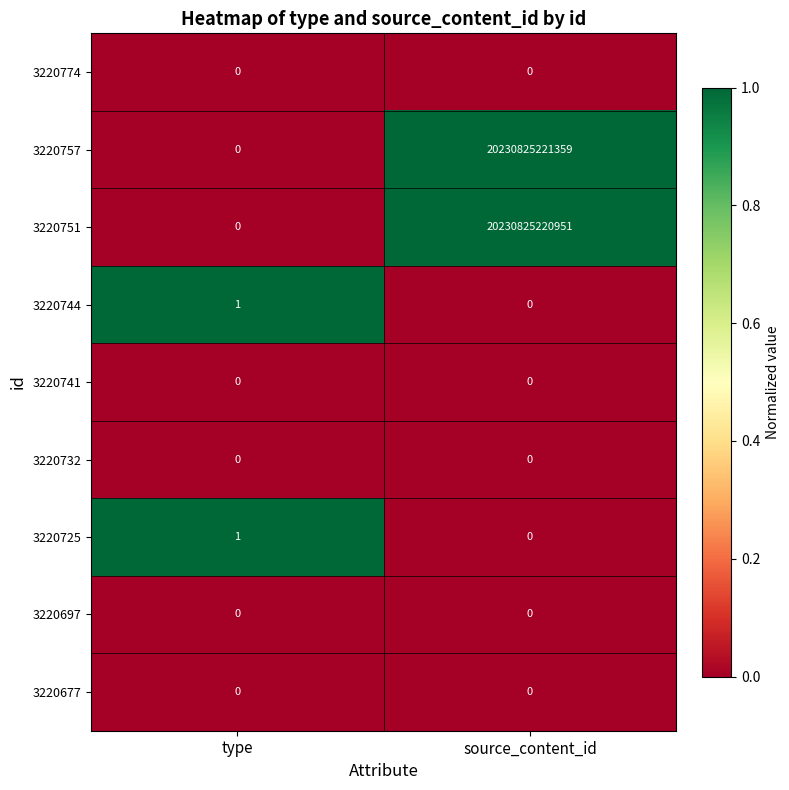

At which category does the chart reach its peak across all series?

source_content_id